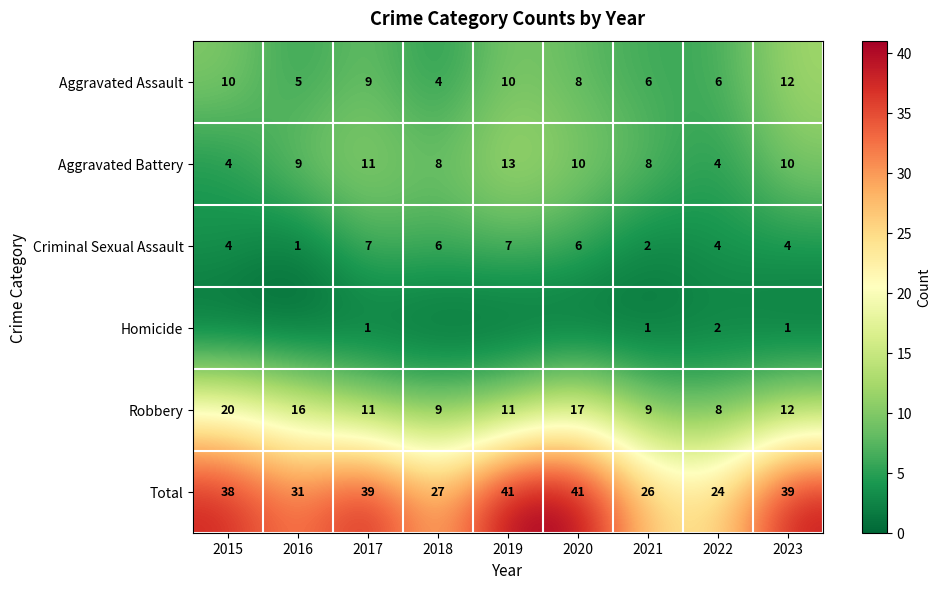

Read the Aggravated Assault value at 2016.

5